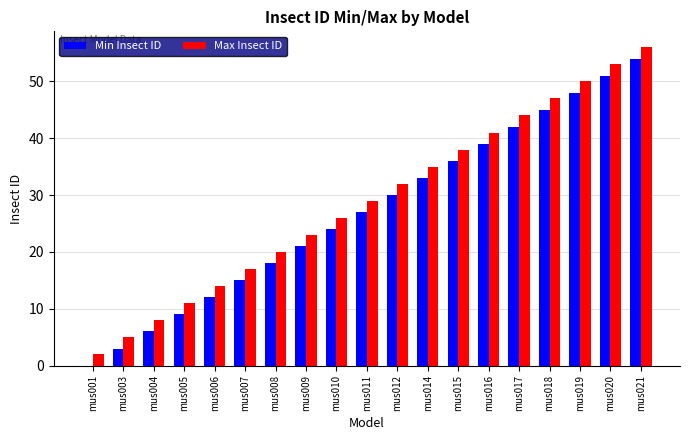

Is it true that Min Insect ID equals 3 at mus003?

True